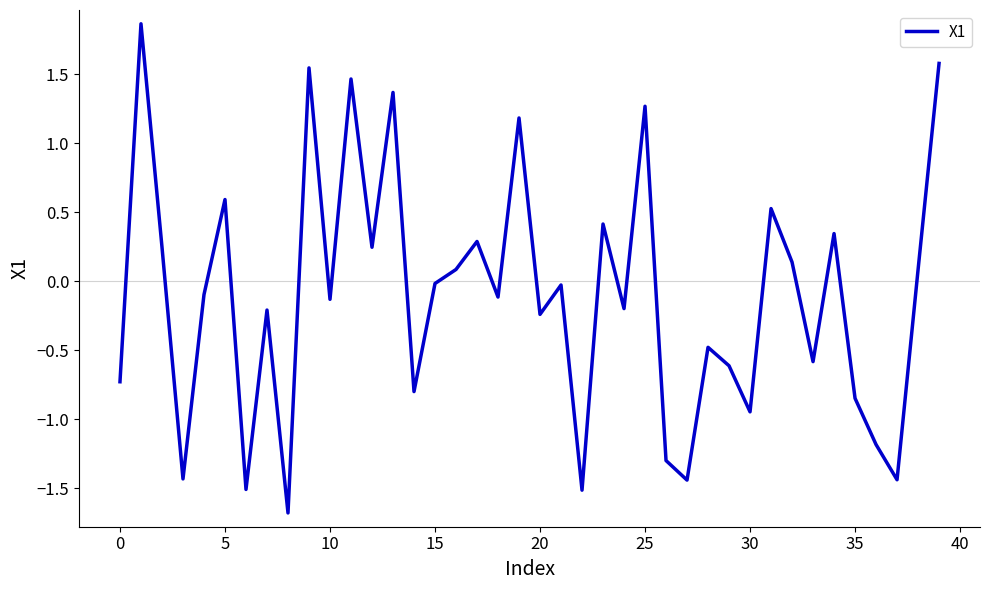

What is the difference between the maximum and minimum values?

3.5